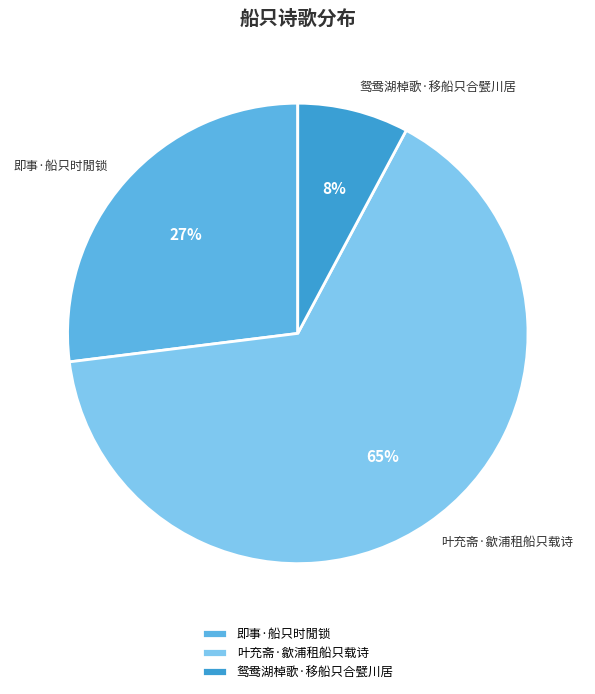

What is the smallest slice in the pie chart?

鸳鸯湖棹歌·移船只合甓川居